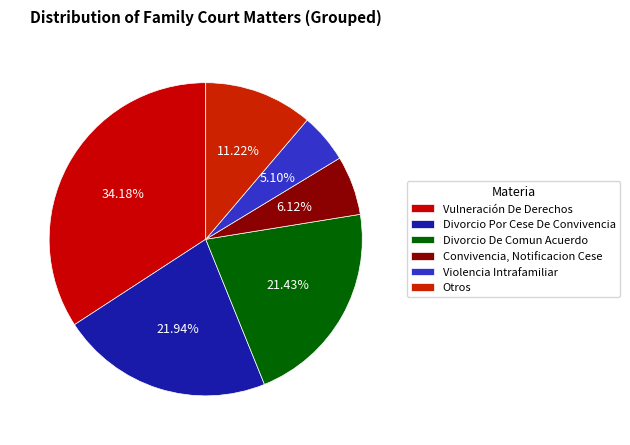

To the nearest percent, what percentage of the pie is Vulneración De Derechos?

34%